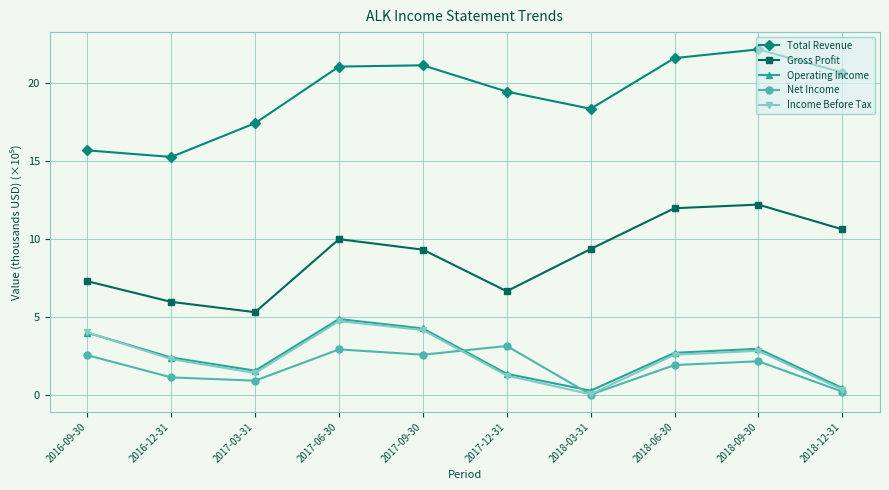

Which category has the highest value in the Income Before Tax series?

2017-06-30